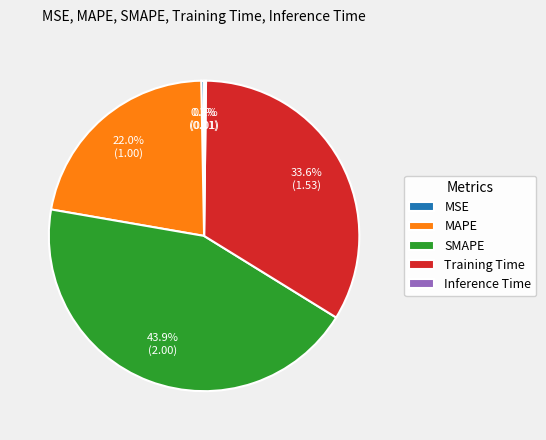

What percentage is NOT represented by MAPE?

78.0%